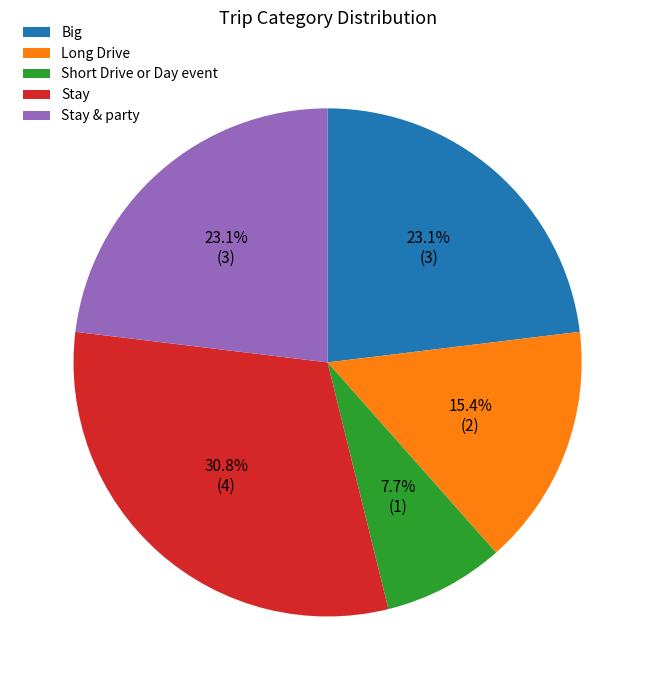

Approximately how many times larger is the value at Short Drive or Day event compared to Long Drive?

0.5